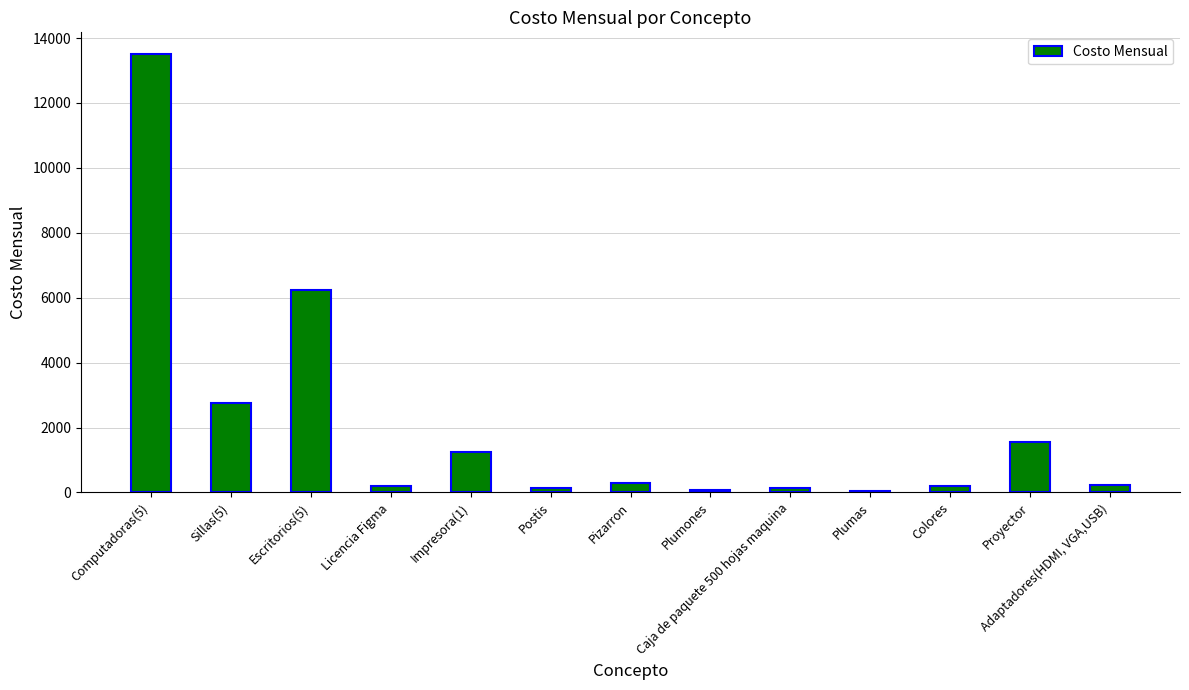

How many series are shown in this chart?

1